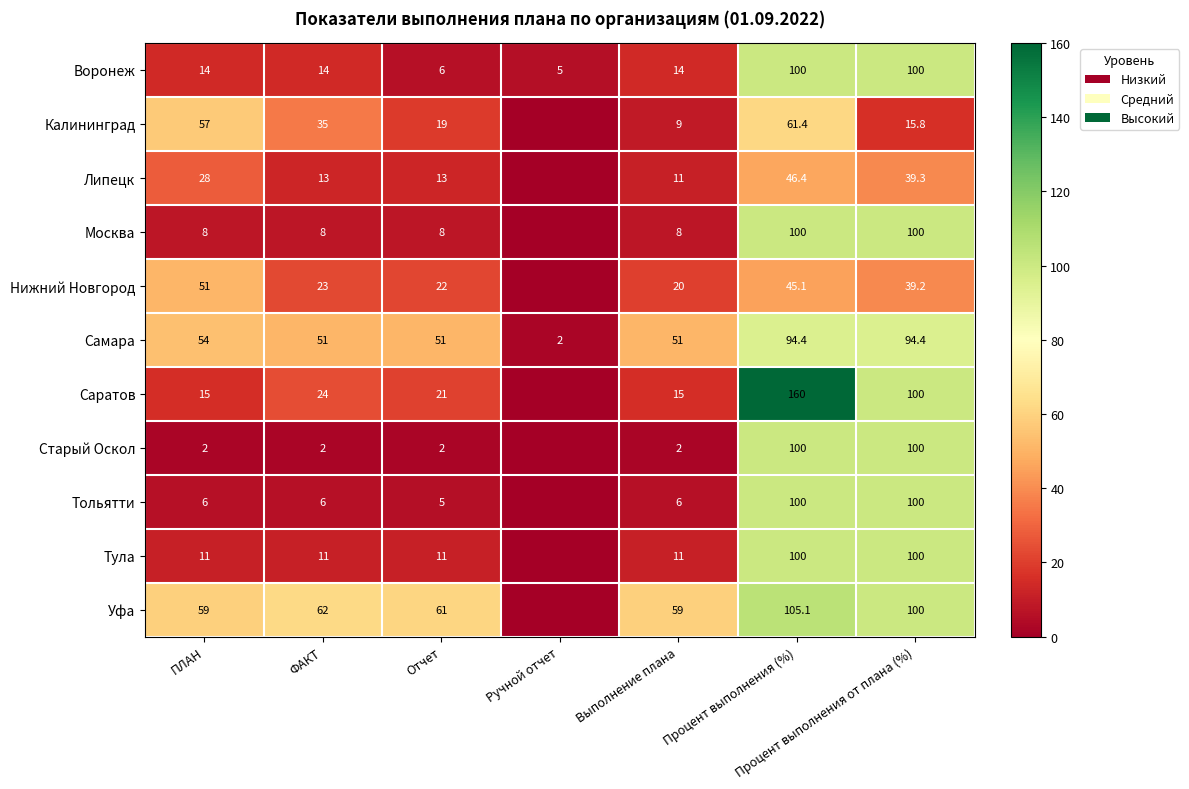

The value of Уфа at Выполнение плана is 59.0. True or false?

True